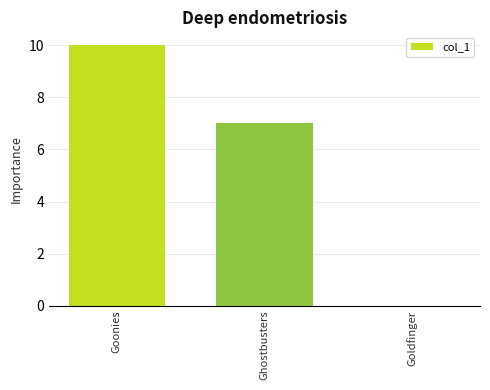

Reading left to right, list all the values displayed in this chart.

Goonies=10	Ghostbusters=7	Goldfinger=0